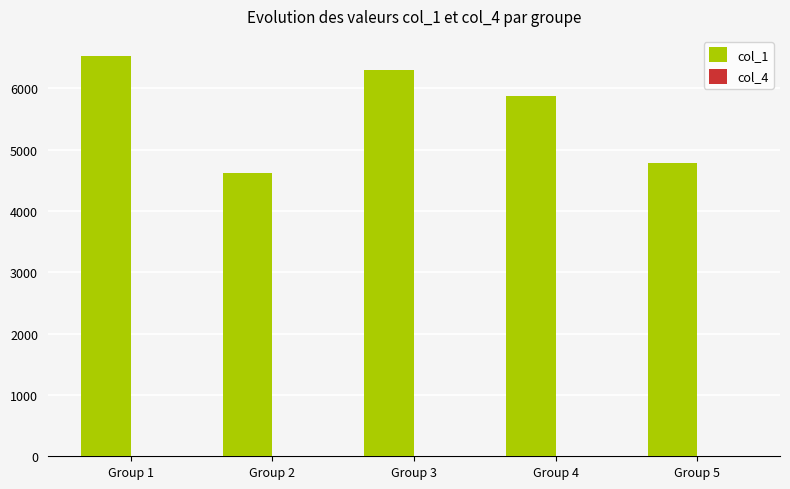

Which series has the largest total across all categories?

col_1